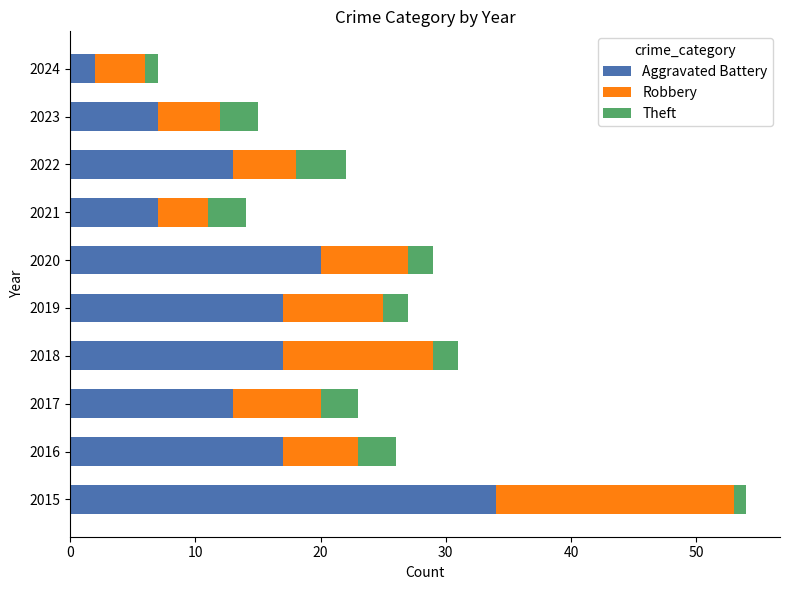

What is the average value of the Theft series?

15